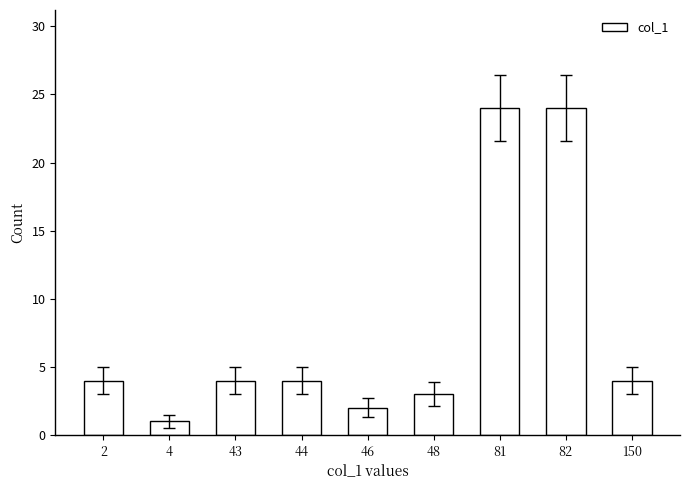

Which has a higher value, 48 or 46?

48